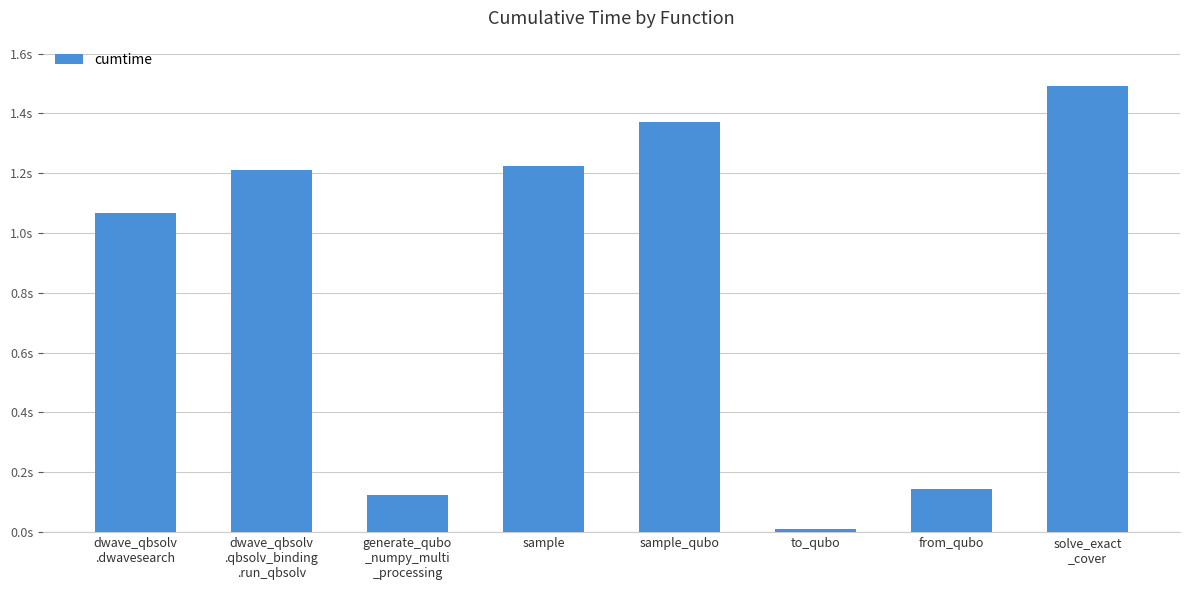

Are the bars horizontal?

No